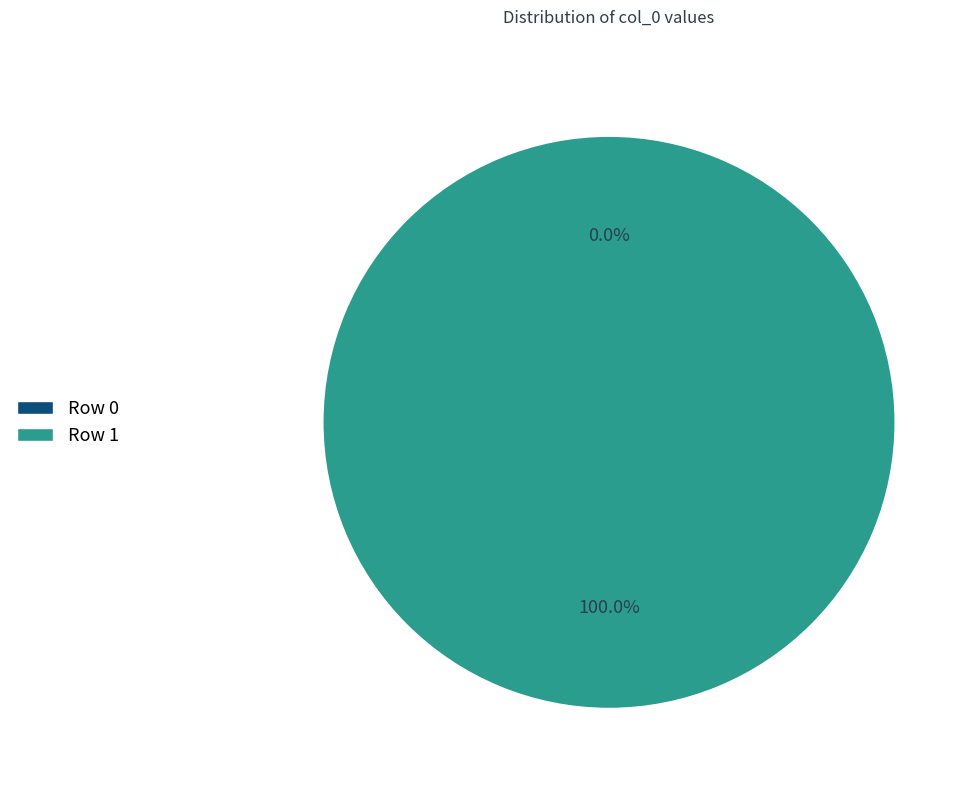

What is the total percentage of Row 0 and Row 1?

100.0%